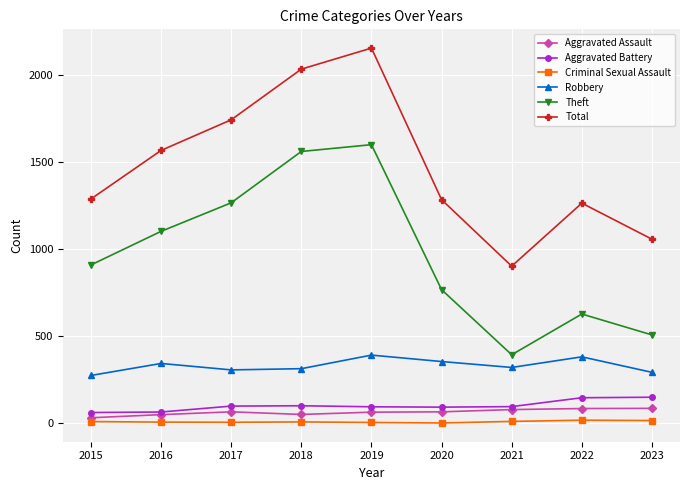

What is the lowest value of the Aggravated Battery series?

61